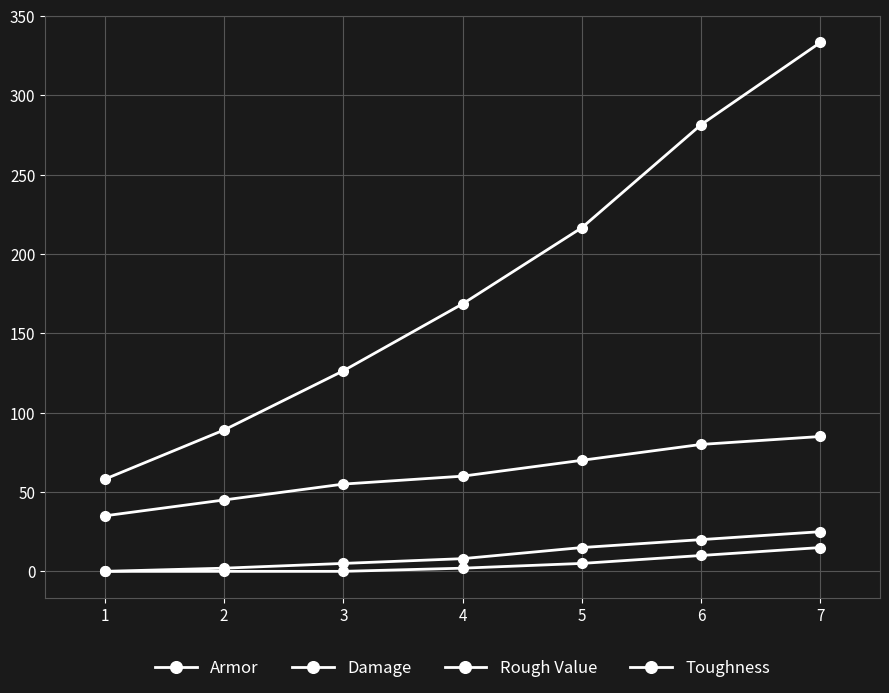

What is the difference between the maximum and minimum values in the Rough Value series?

275.2